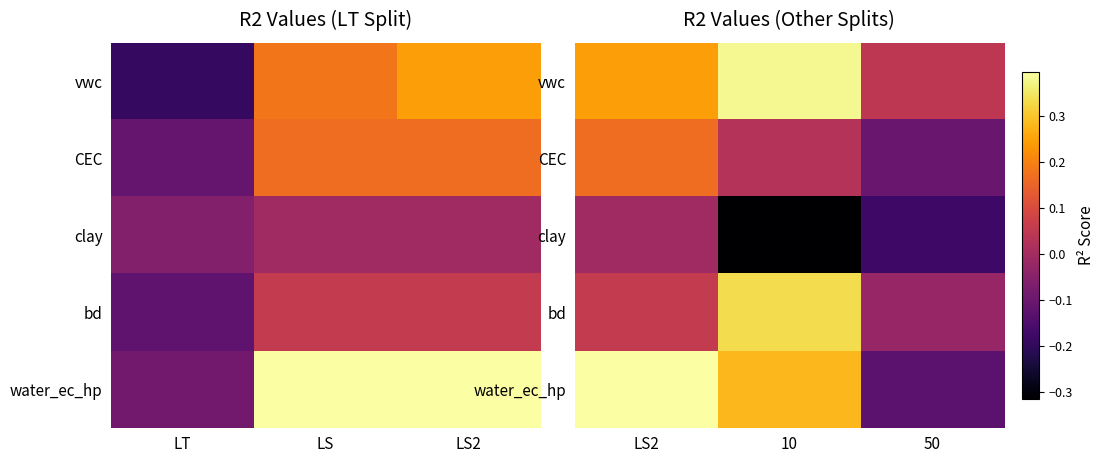

At how many categories does at least one series exceed 0?

3